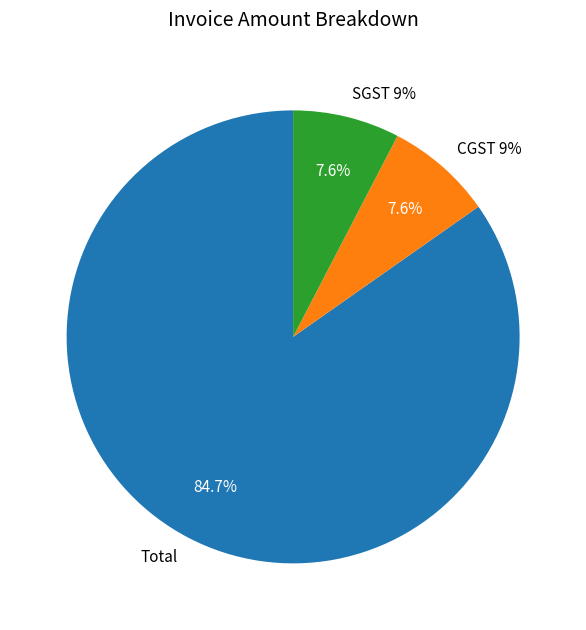

To the nearest percent, what portion does CGST 9% represent?

8%